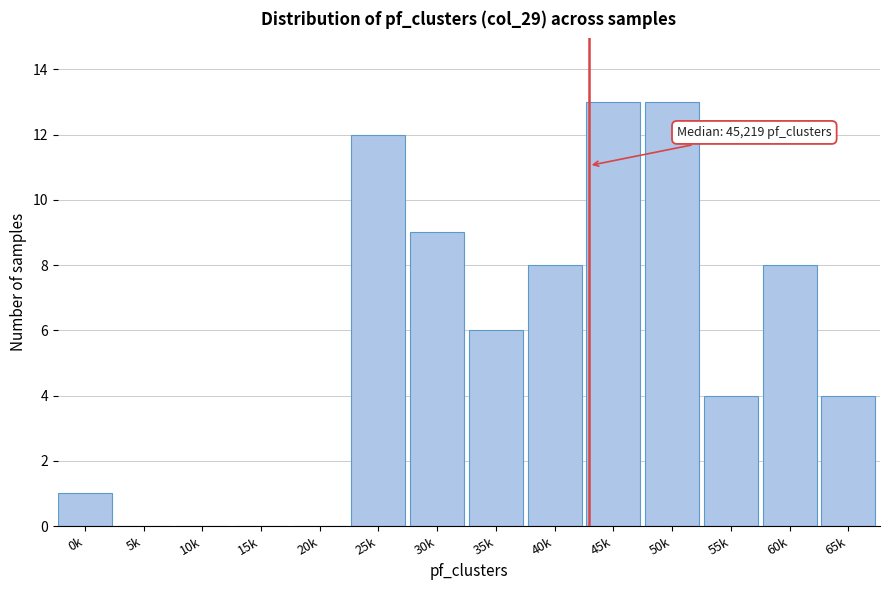

Reading left to right, extract all data points from this chart.

0k=1	5k=0	10k=0	15k=0	20k=0	25k=12	30k=9	35k=6	40k=8	45k=13	50k=13	55k=4	60k=8	65k=4